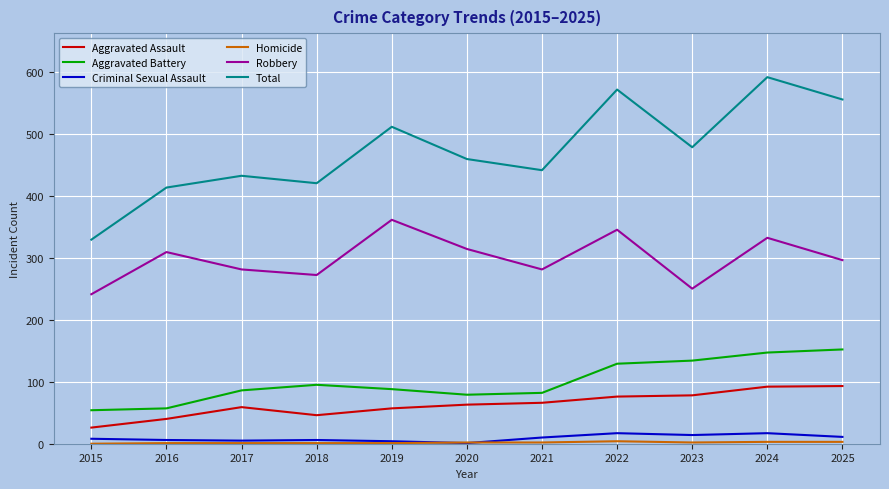

Which series has the largest total across all categories?

Total